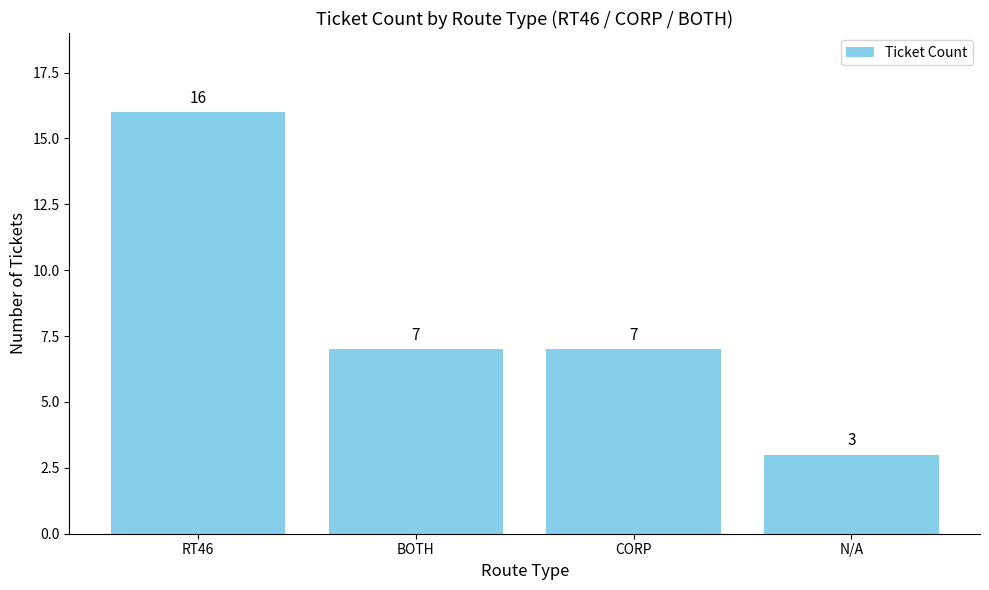

Read the value at CORP.

7